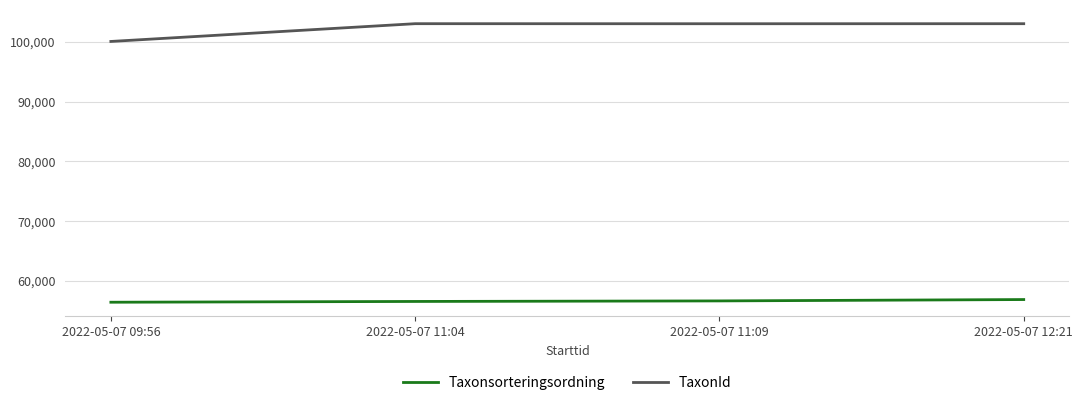

Rank the series by their average value, from lowest to highest.

Taxonsorteringsordning, TaxonId